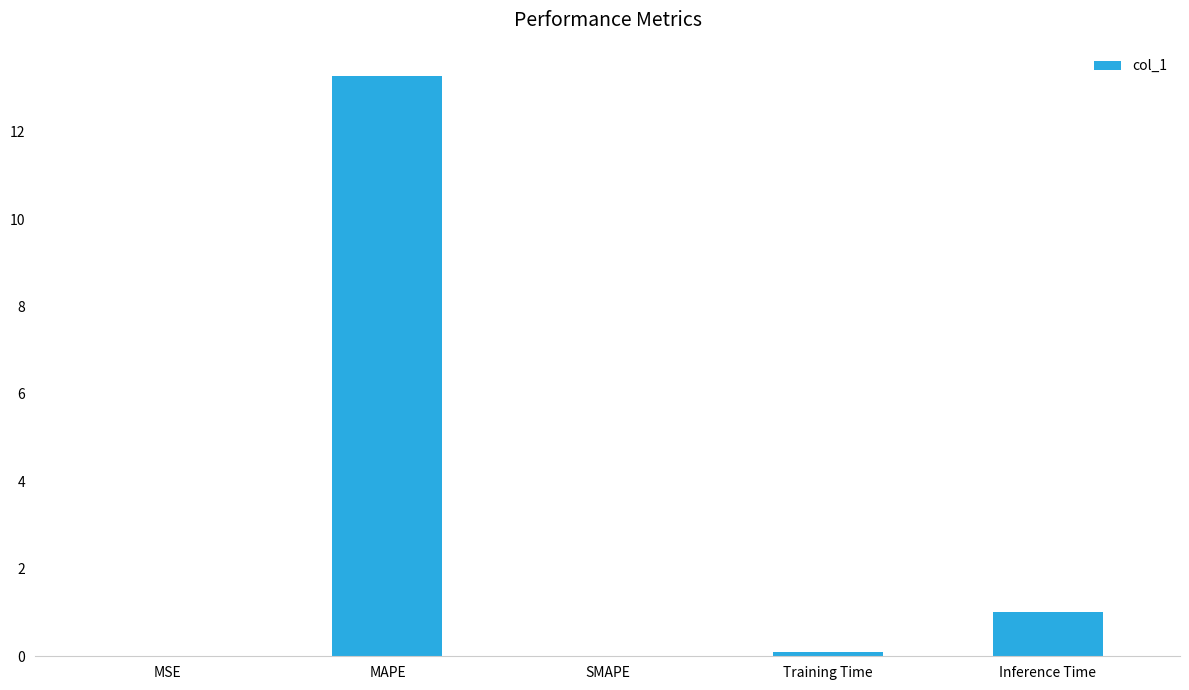

The chart shows a value of 0.0 at SMAPE. True or false?

True